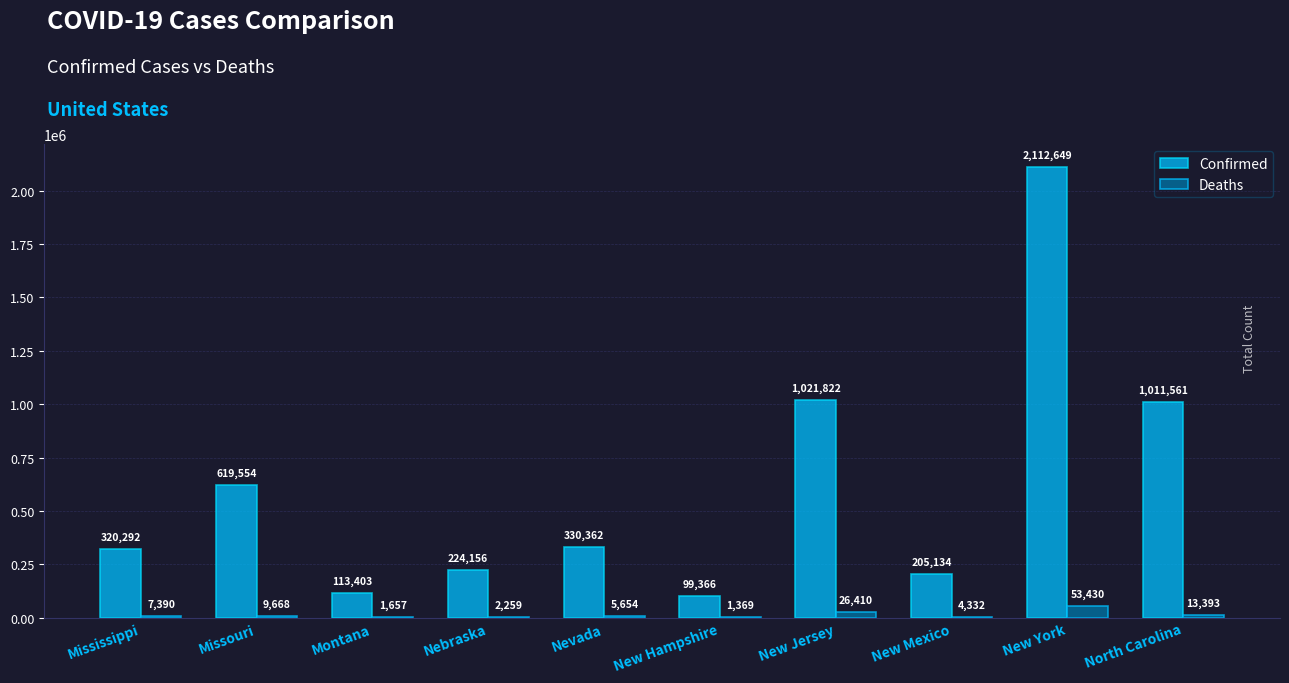

What is the approximate value of Deaths at Nebraska?

2259